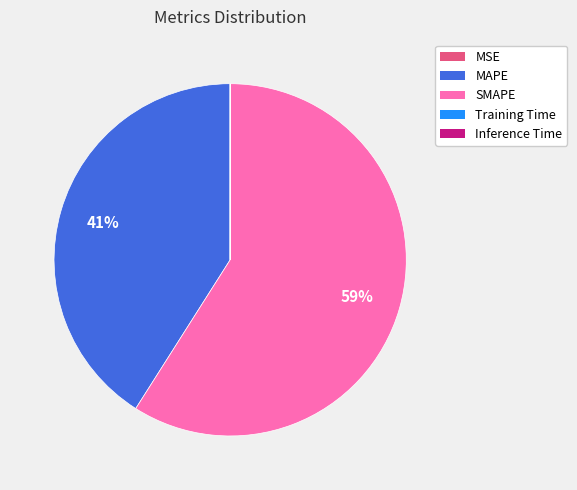

To the nearest percent, what is the average slice percentage?

20%